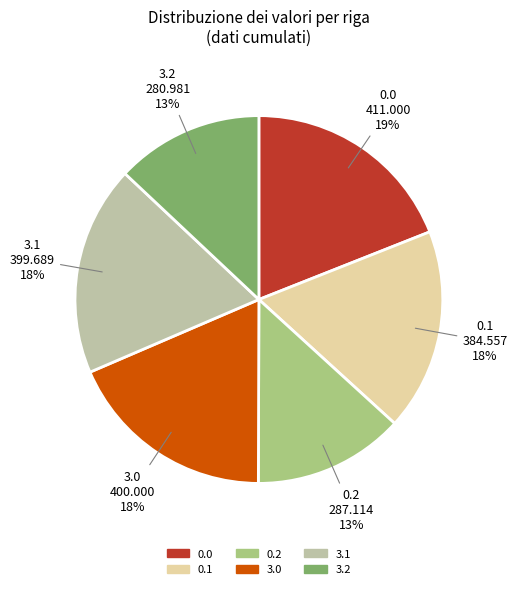

Is the sum of 3.1 and 0.0 greater than half?

No